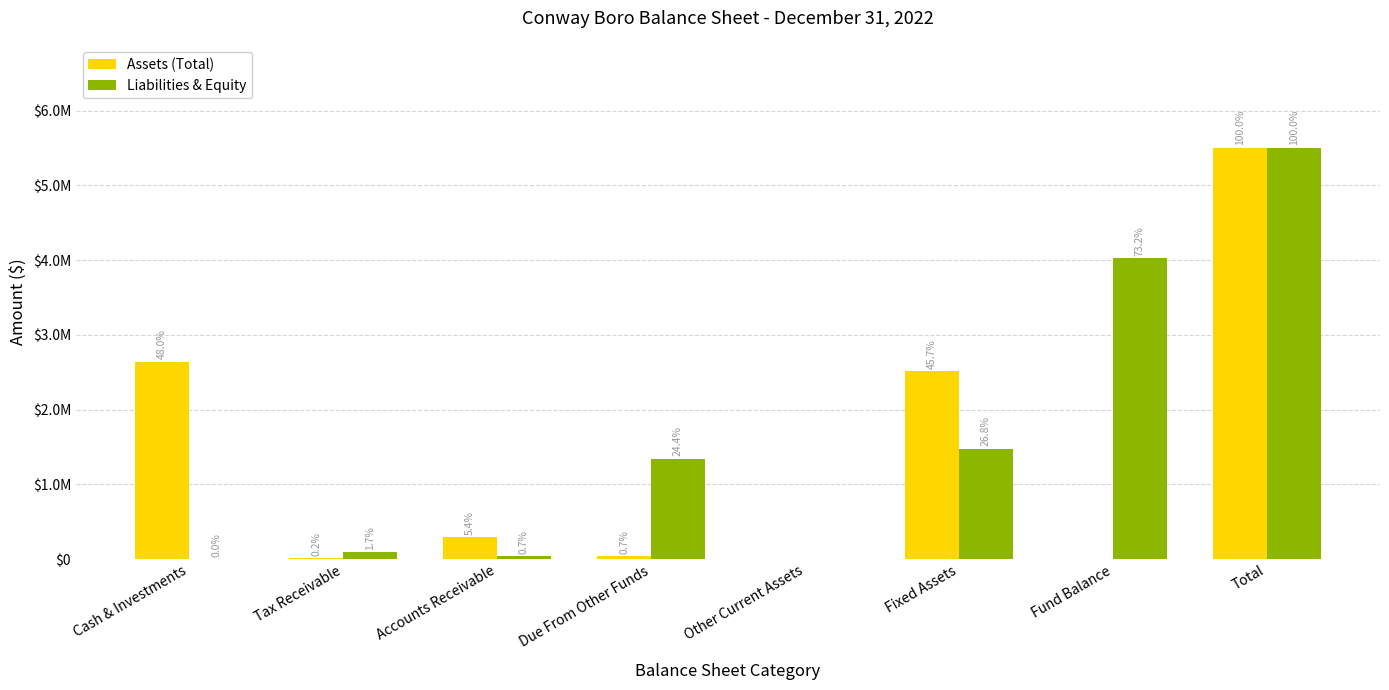

What are all the series names shown in the legend?

Assets (Total), Liabilities & Equity